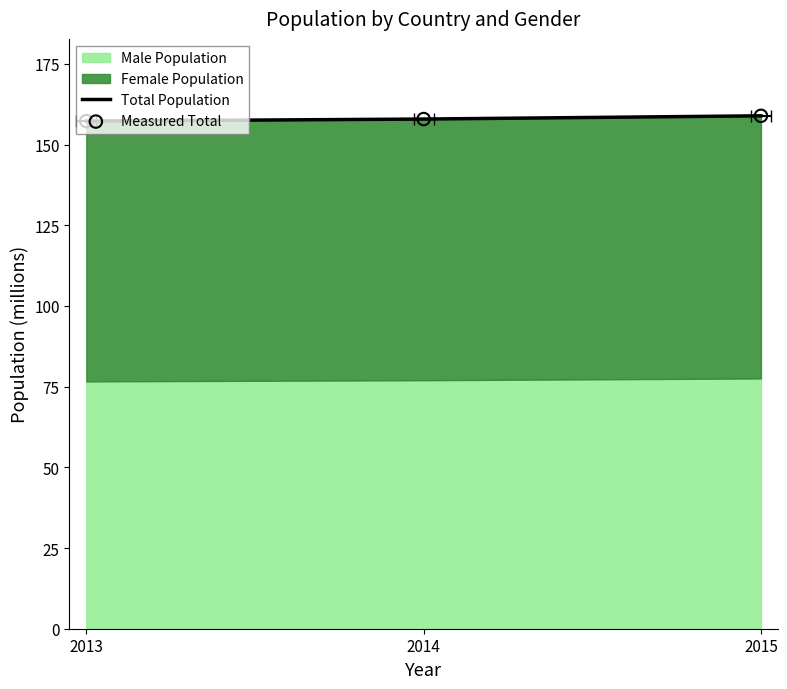

At how many categories does at least one series exceed 158?

1